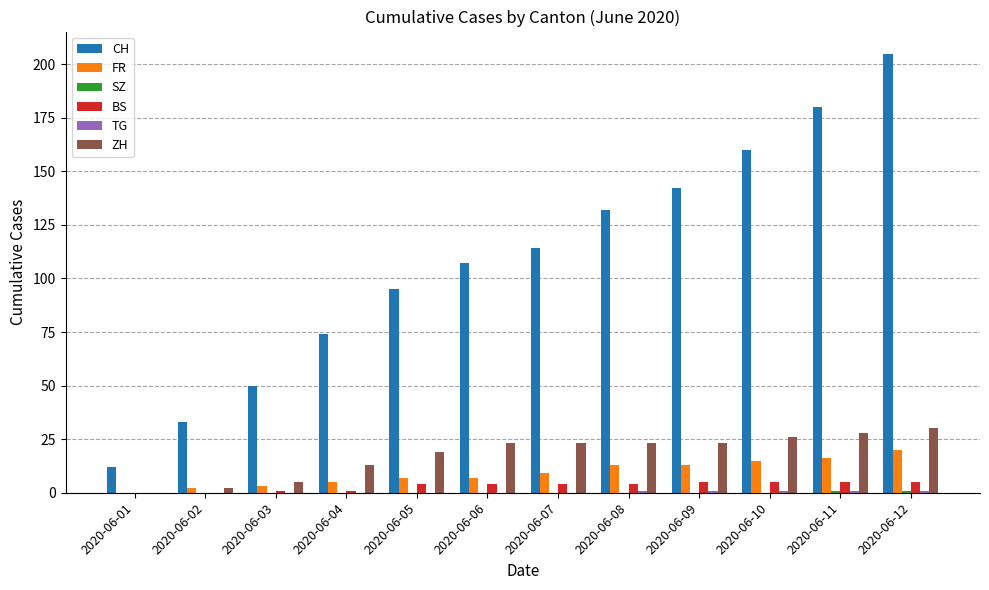

How many data points does each series have?

12